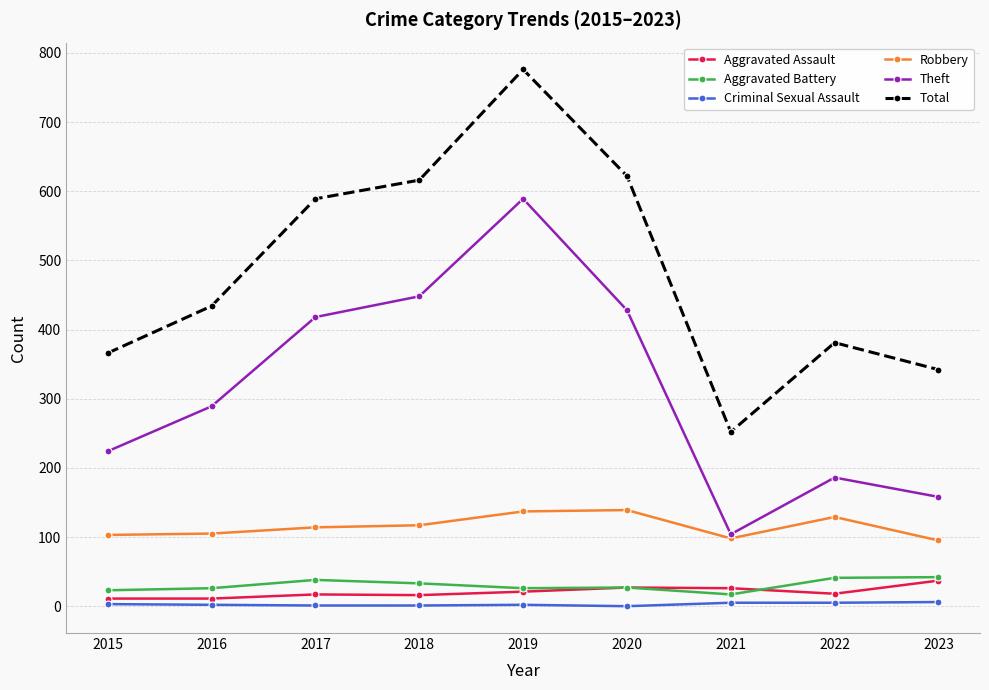

True or false: Total and Aggravated Assault cross at least once.

False